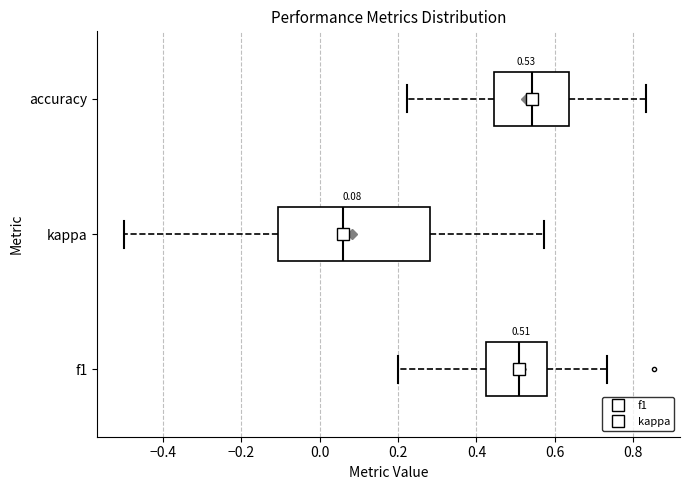

Which box has the furthest to the right median line?

accuracy